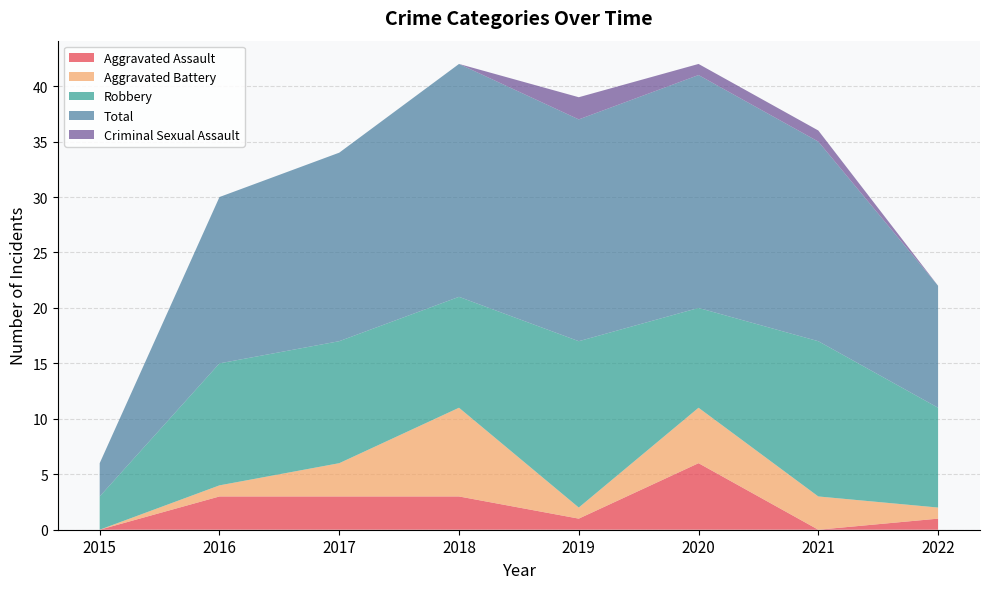

Reading left to right, extract all data points from this chart.

Aggravated Assault: 0	3	3	3	1	6	0	1
Aggravated Battery: 0	1	3	8	1	5	3	1
Robbery: 3	11	11	10	15	9	14	9
Total: 3	15	17	21	20	21	18	11
Criminal Sexual Assault: 0	0	0	0	2	1	1	0